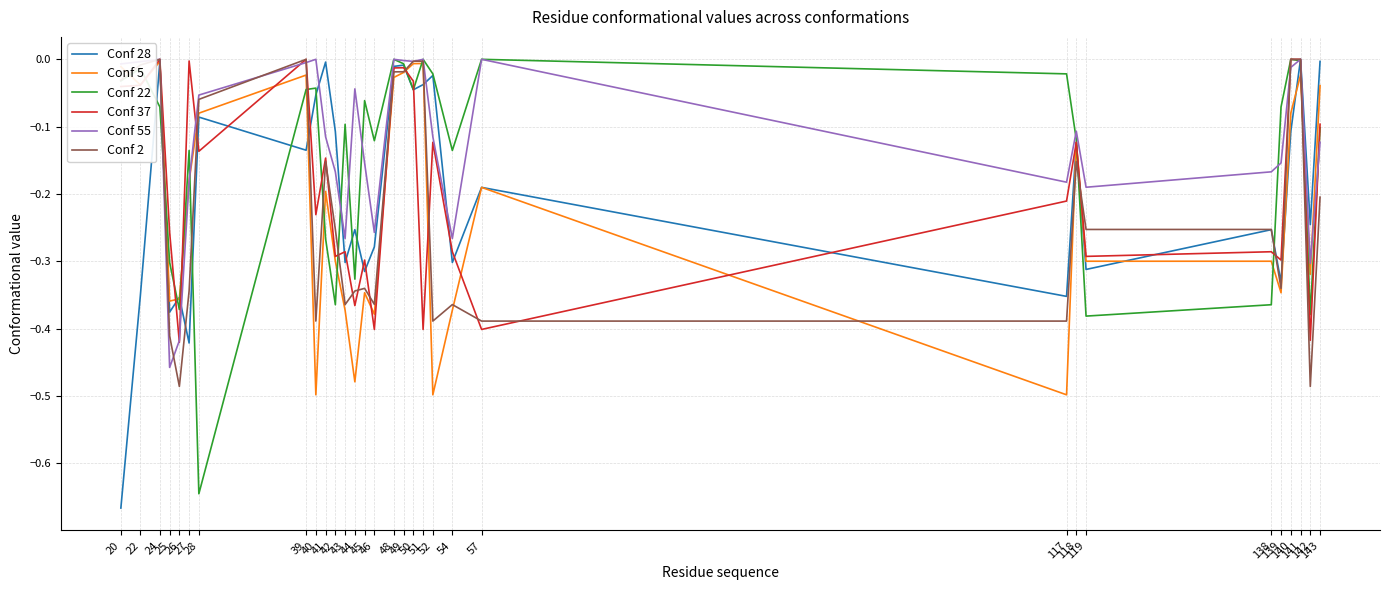

Which category has the lowest value in the Conf 28 series?

20